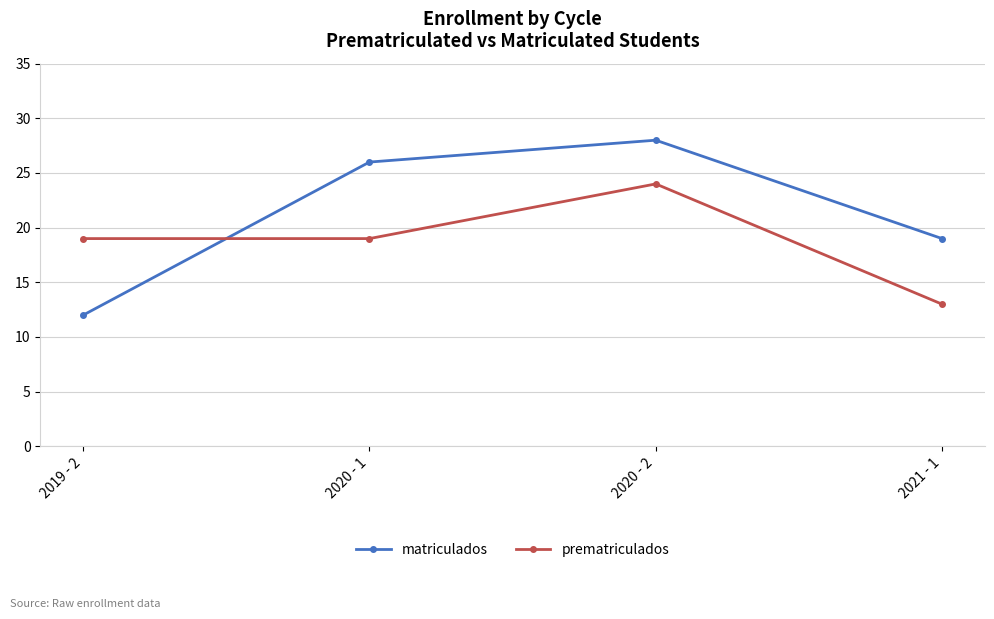

Count the matriculados values in the range 19 to 28.

3